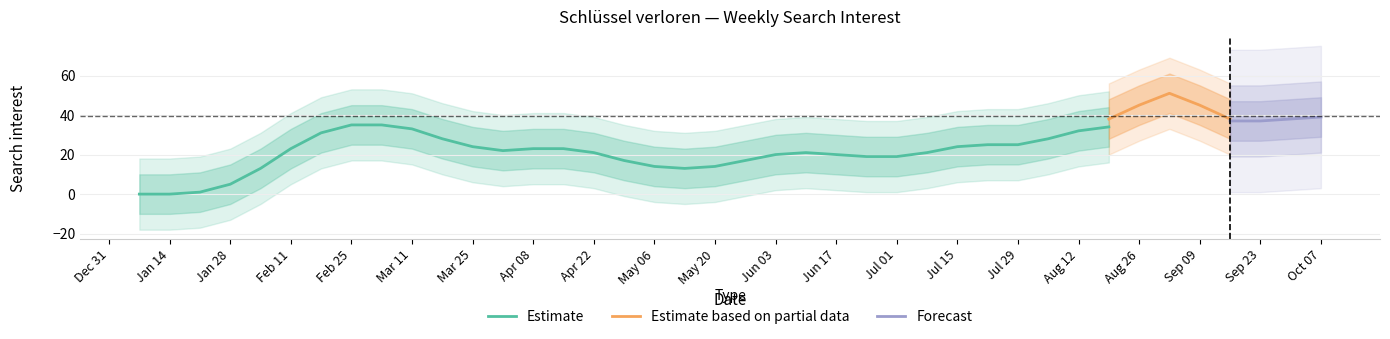

True or false: the data has more than 2 interior local peaks.

True